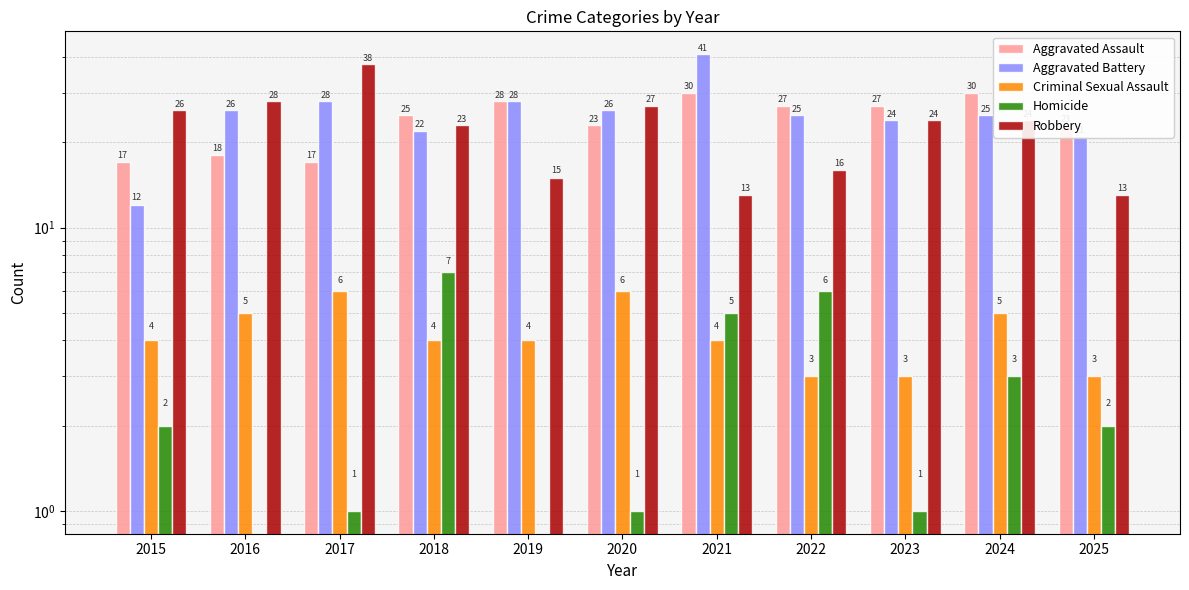

Read the Aggravated Battery value at 2015.

12